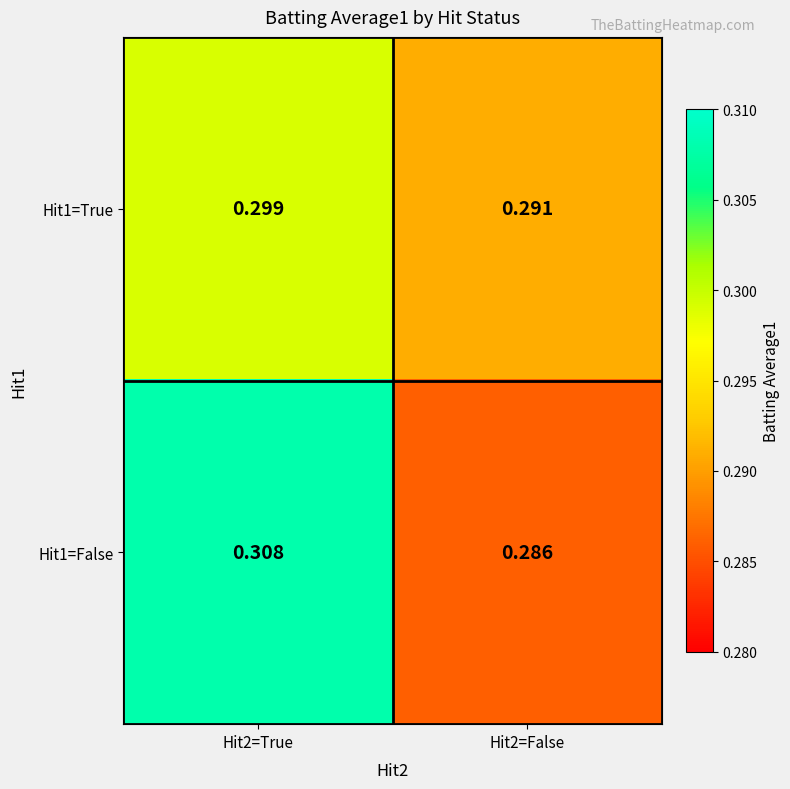

Is the value of Hit1=True at Hit2=False greater than the value of Hit1=False at Hit2=True?

No